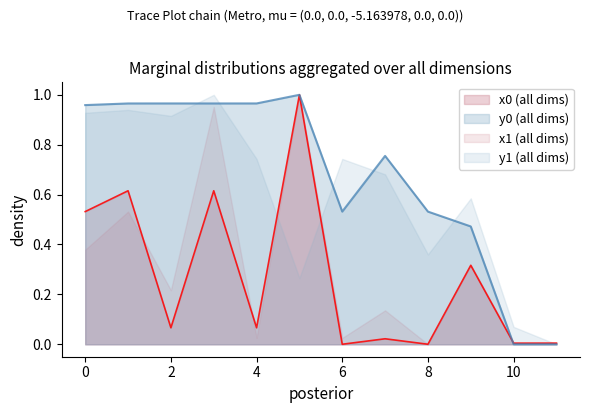

Does the chart have visible grid lines?

No